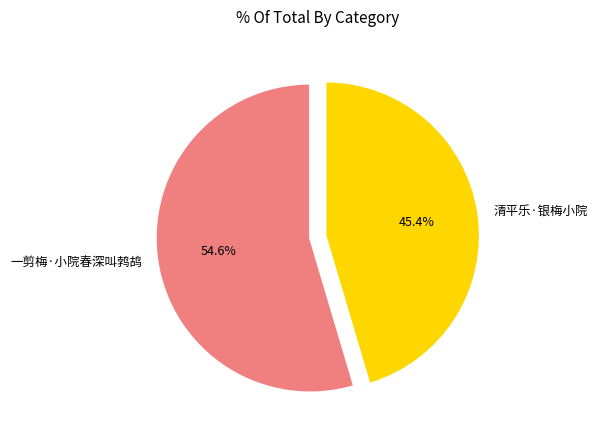

Which category has the smallest portion of the pie?

清平乐·银梅小院